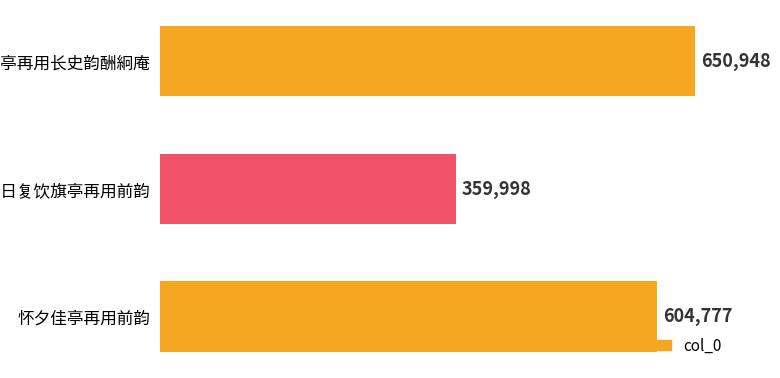

Reading top to bottom, extract all data points from this chart.

650948	359998	604777